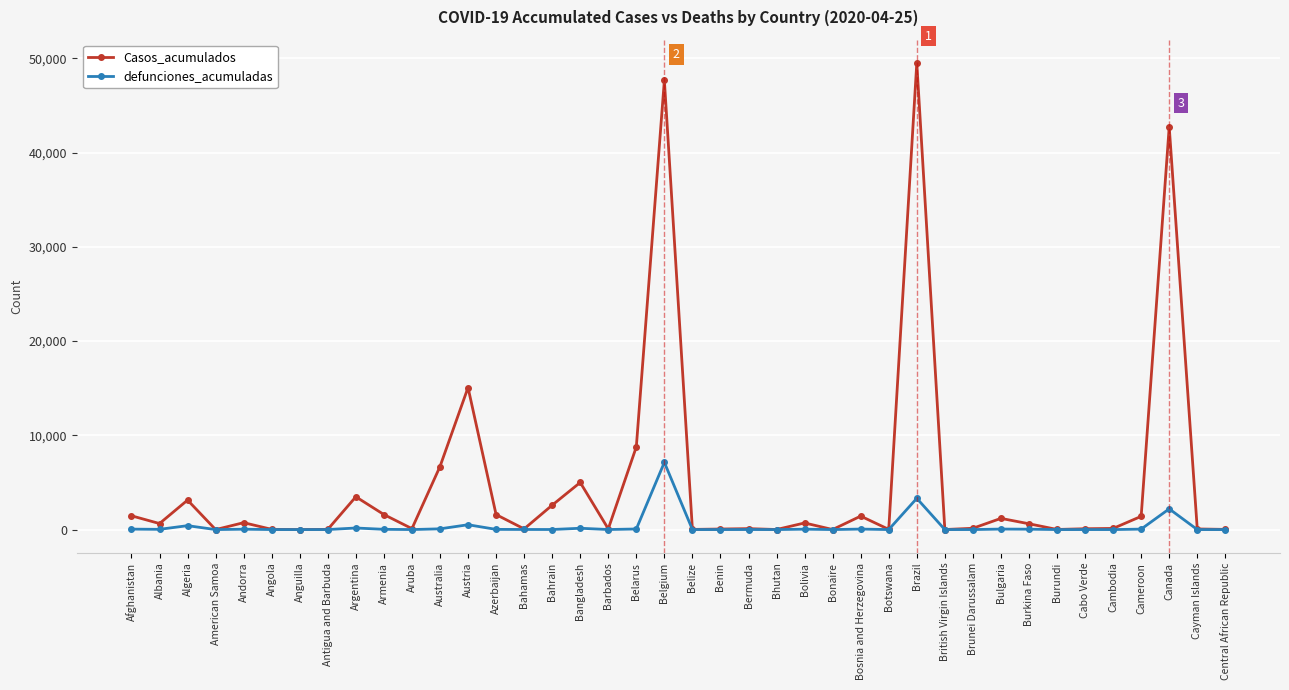

True or false: Casos_acumulados has more than 2 points higher than both neighbors.

True